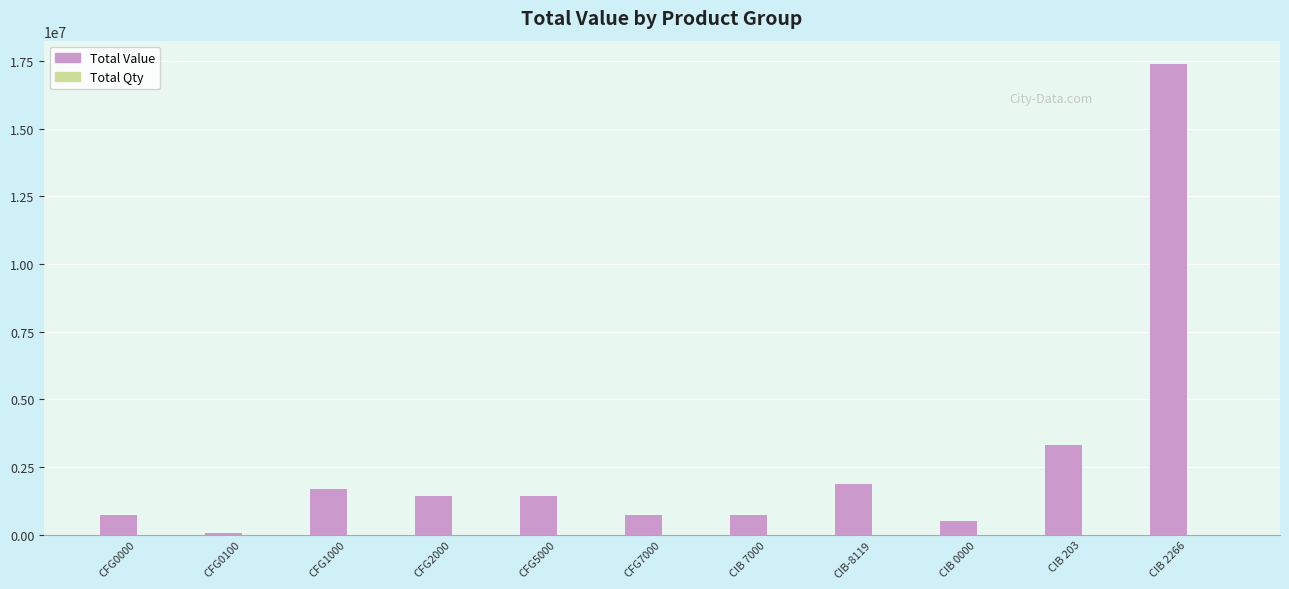

True or false: Total Value has a value of 47200 at CFG0100.

True